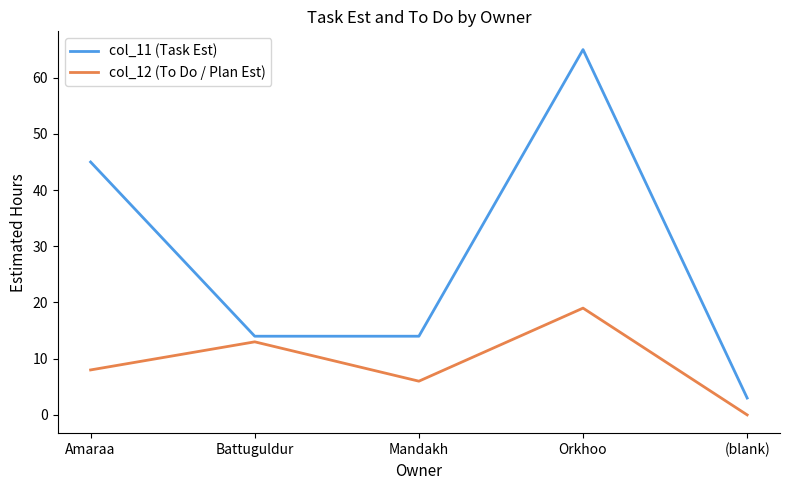

What are all the series names shown in the legend?

col_11 (Task Est), col_12 (To Do / Plan Est)